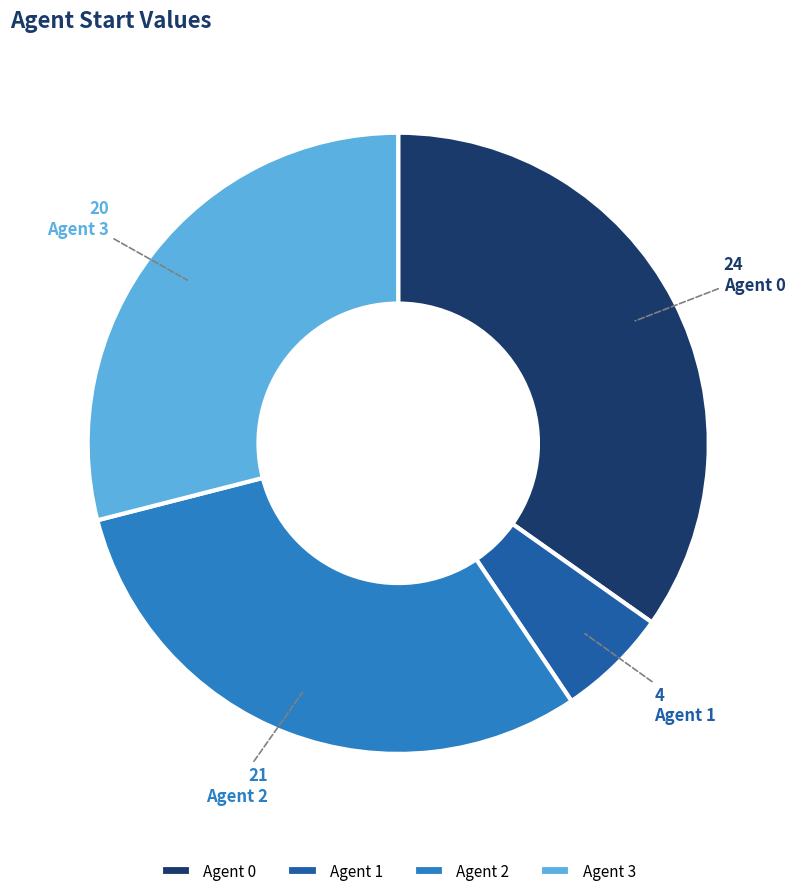

Combined, do Agent 1 and Agent 2 account for over 50%?

No